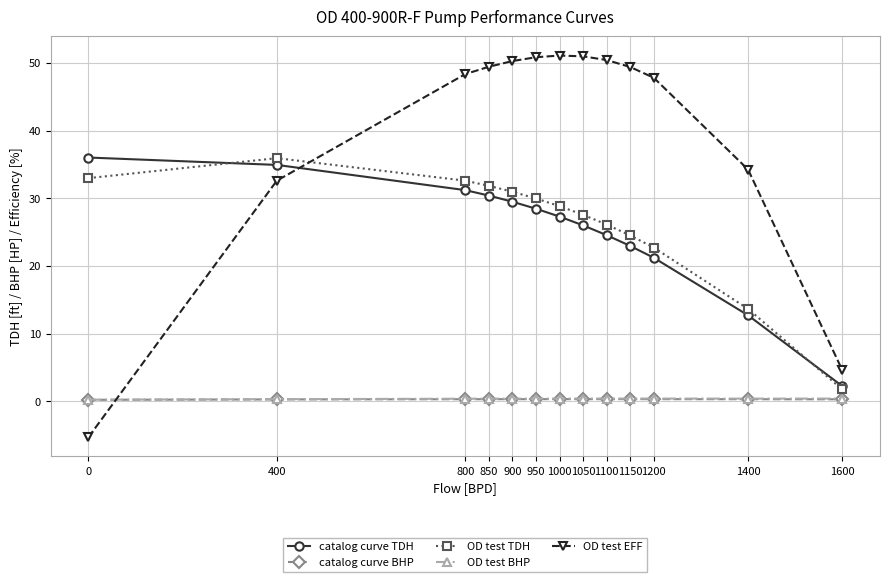

How many categories are shown in the chart?

13